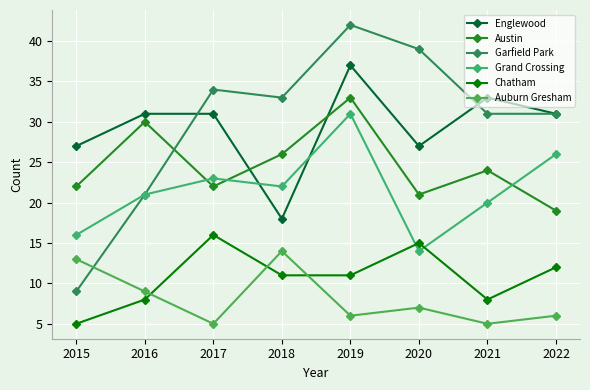

True or false: Grand Crossing has a value of 28 at 2015.

False